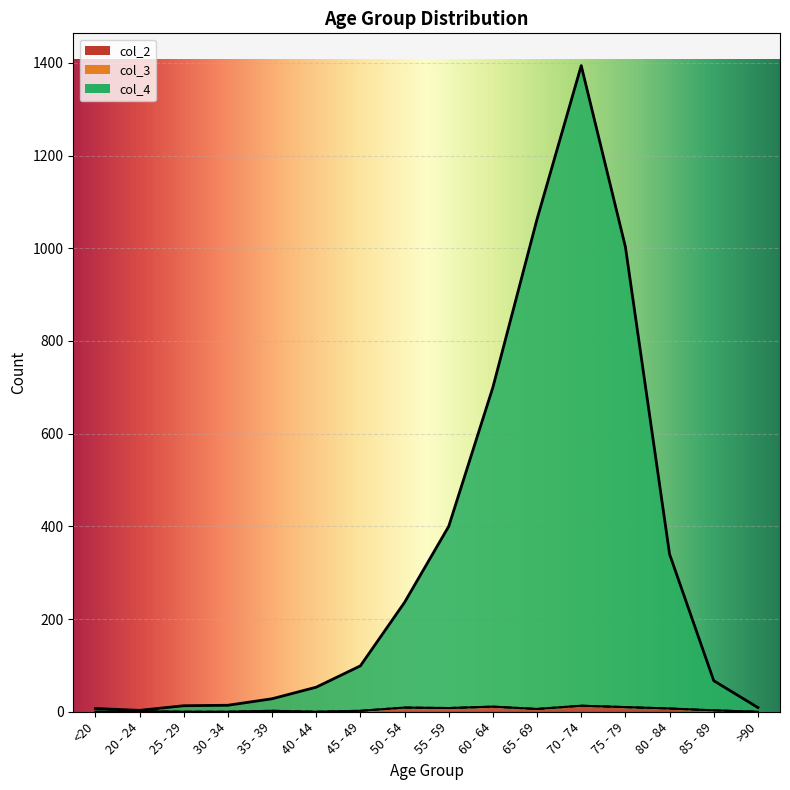

What is the spread (max minus min) of values at 40 - 44?

53